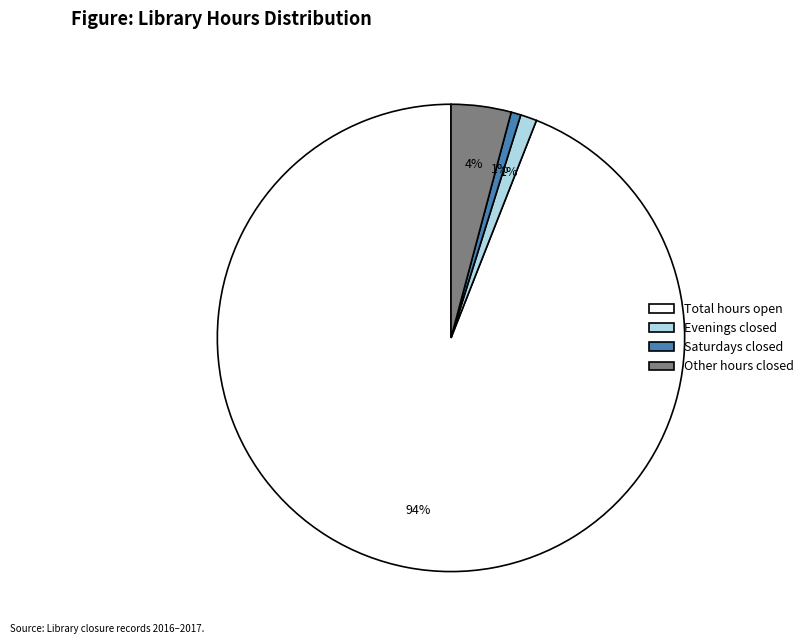

To the nearest percent, what is the difference between the Total hours open and Saturdays closed slice percentages?

93%